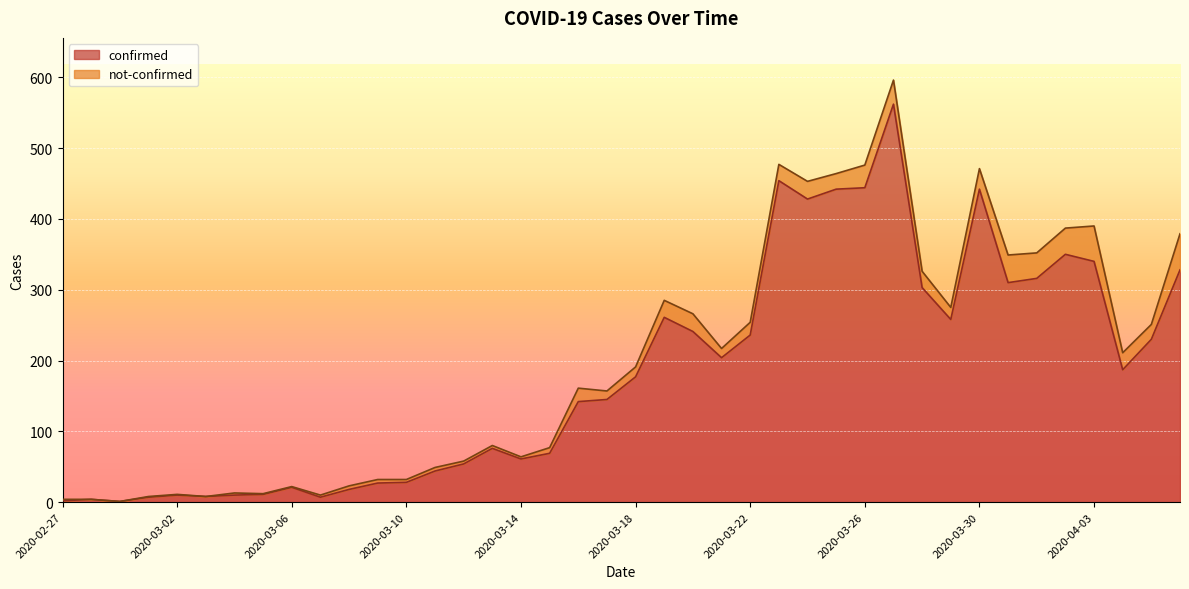

How many lines are shown in the chart?

2